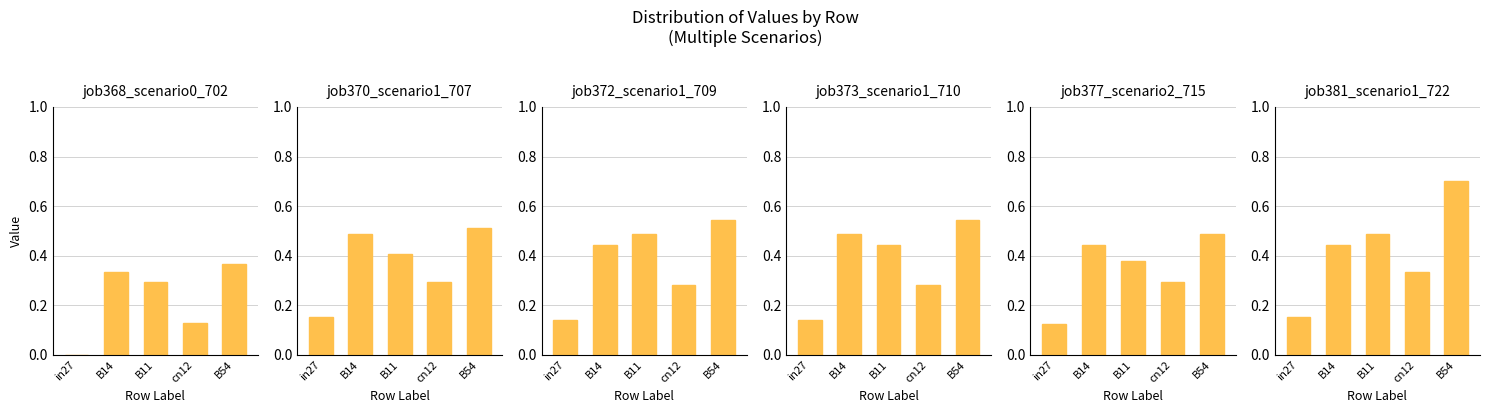

What is the spread (max minus min) of values at B14?

0.2